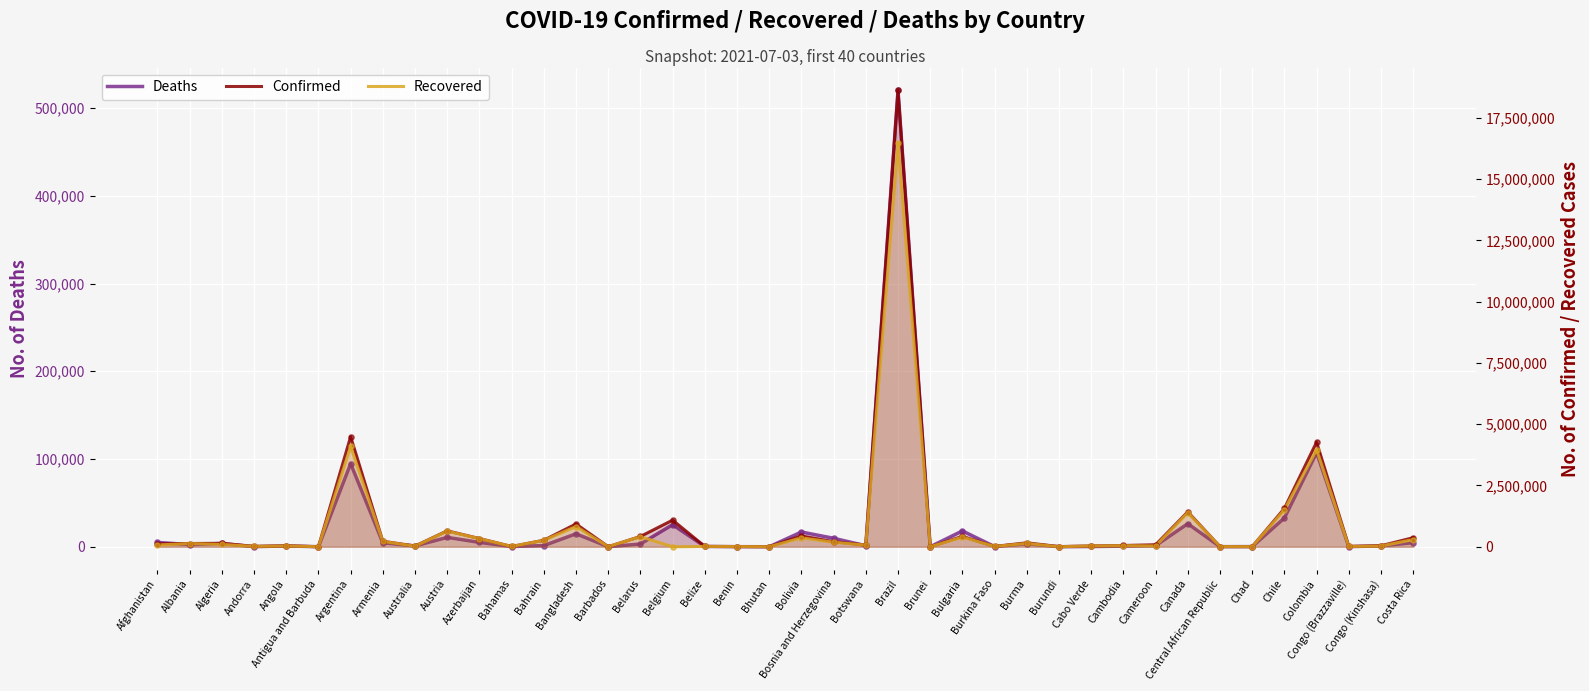

Which series reaches the maximum Y coordinate?

Confirmed